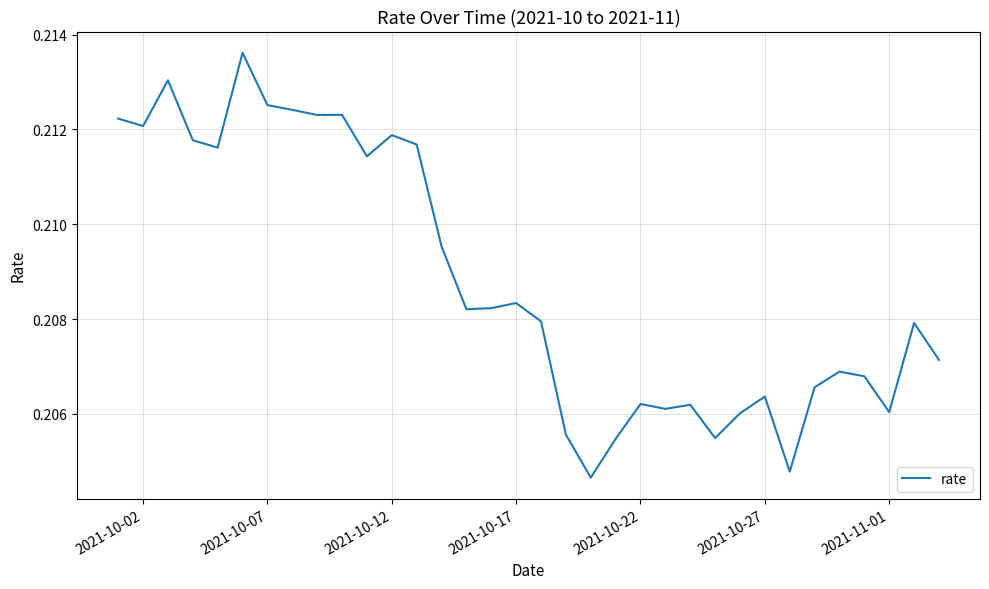

Is this an area chart (filled region under the line)?

No